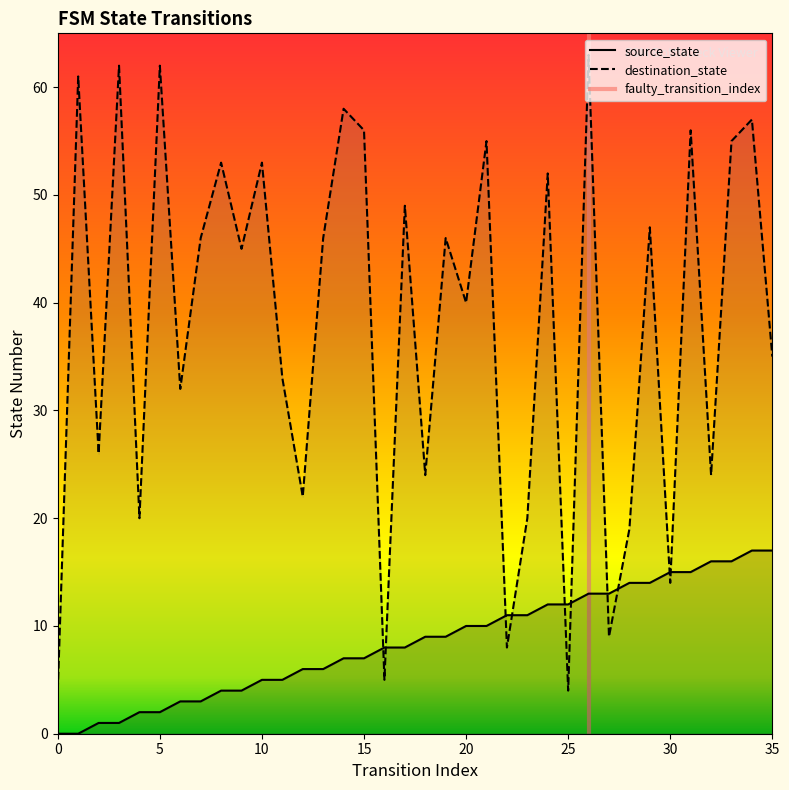

How many times do destination_state and source_state cross each other?

10